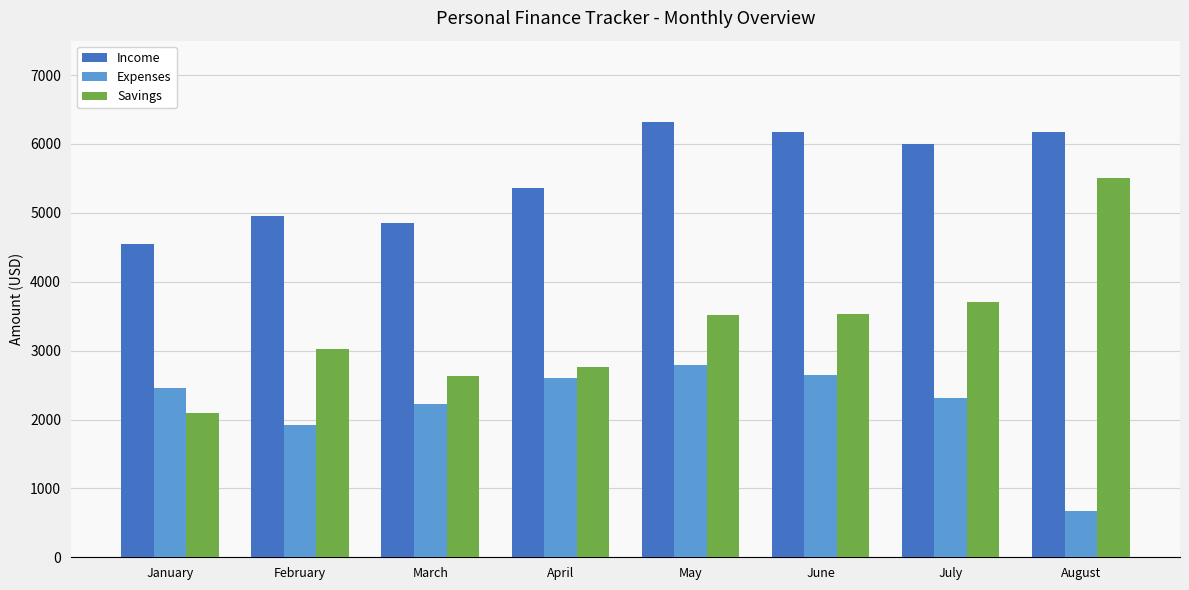

What is the value of the Income bar at the 2nd from the left?

4948